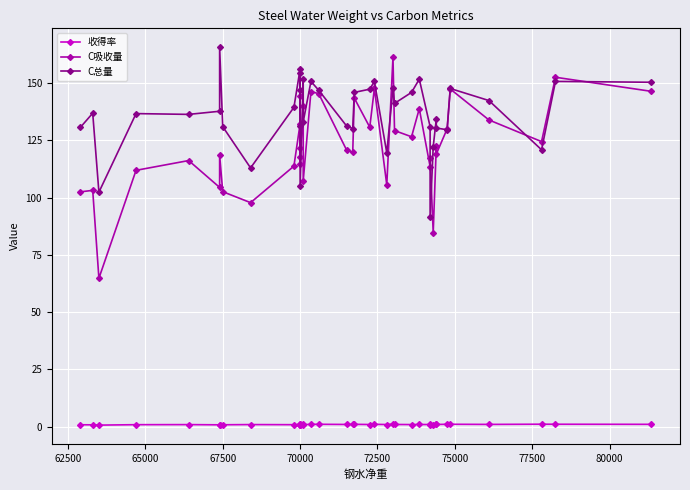

At how many categories does at least one series exceed 136?

23